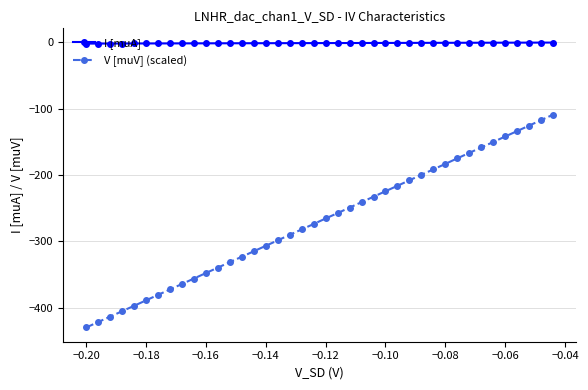

What is the sum of all V [muV] (scaled) values?

-10784.6